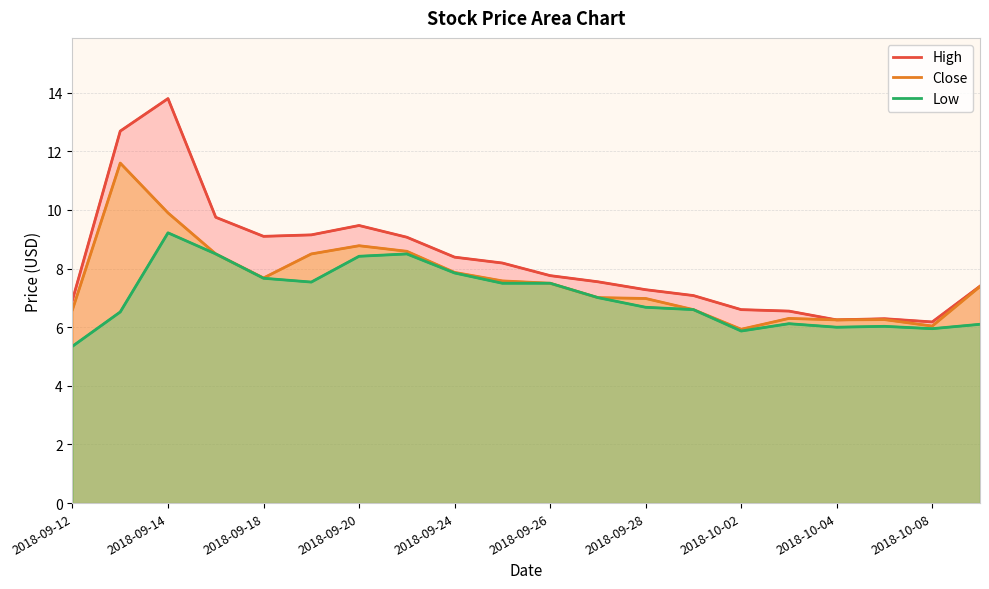

What is the maximum value shown in the chart?

13.8